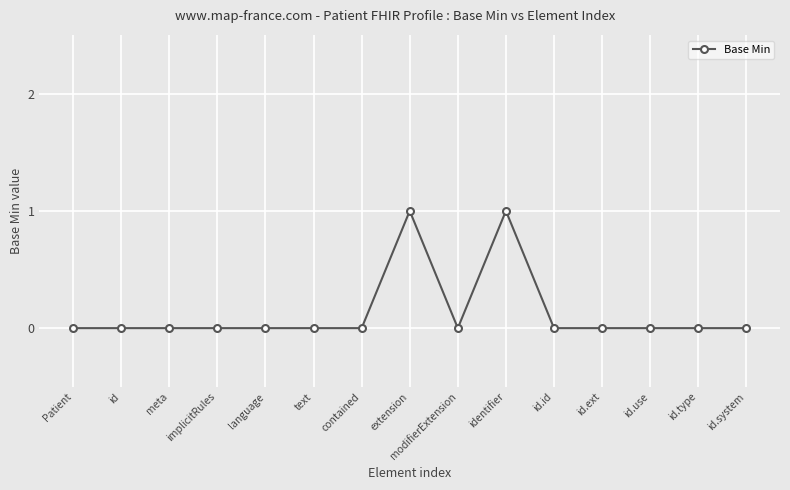

True or false: there are more than 1 points higher than both neighbors.

True